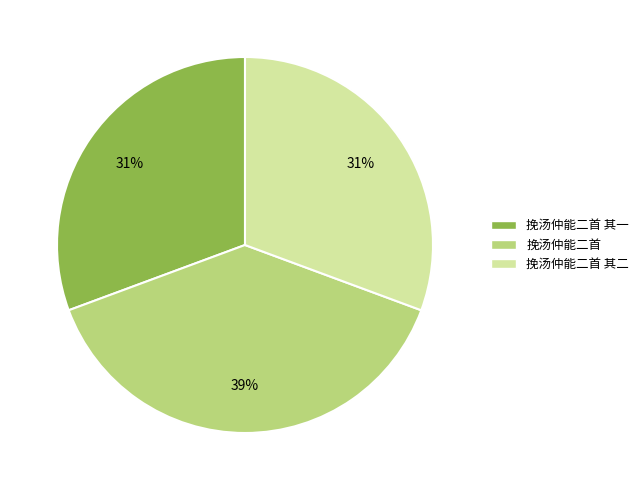

To the nearest percent, what is the difference between the 挽汤仲能二首 其一 and 挽汤仲能二首 slice percentages?

8%